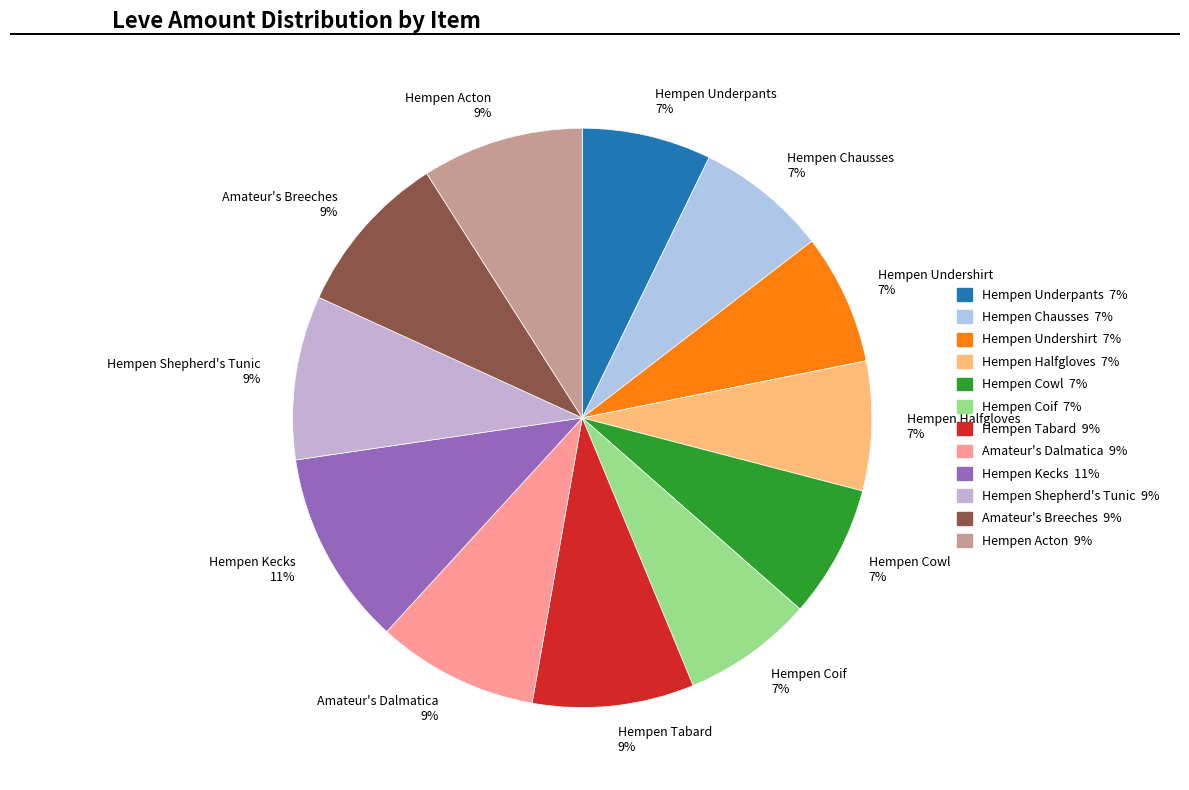

To the nearest percent, what percentage of the pie is Hempen Shepherd's Tunic?

9%